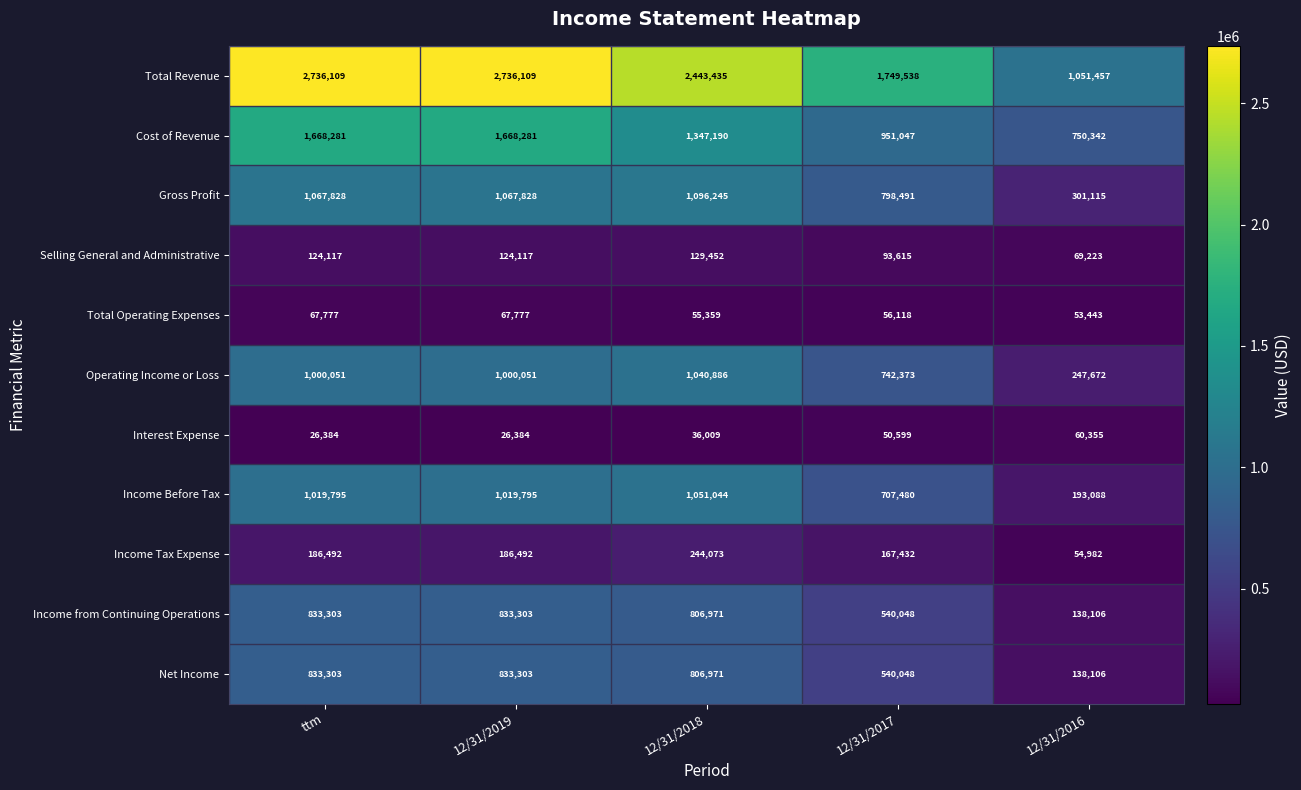

Read the Selling General and Administrative value at 12/31/2019, to the nearest 10.

124120